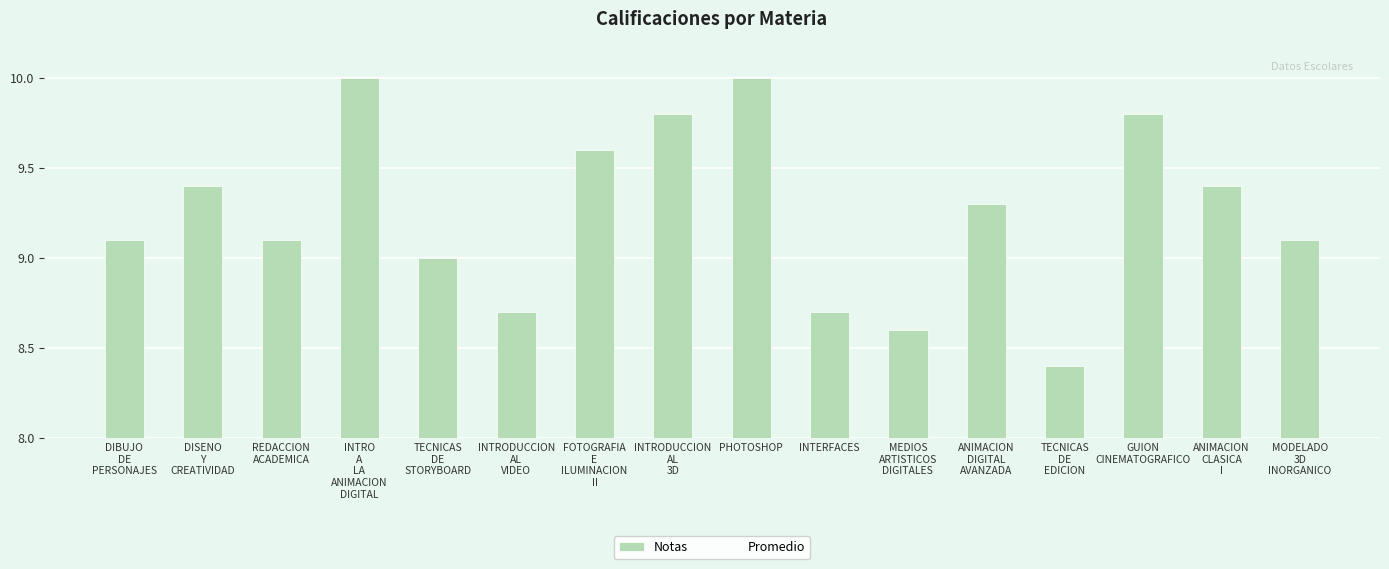

How many data points does each series have?

16